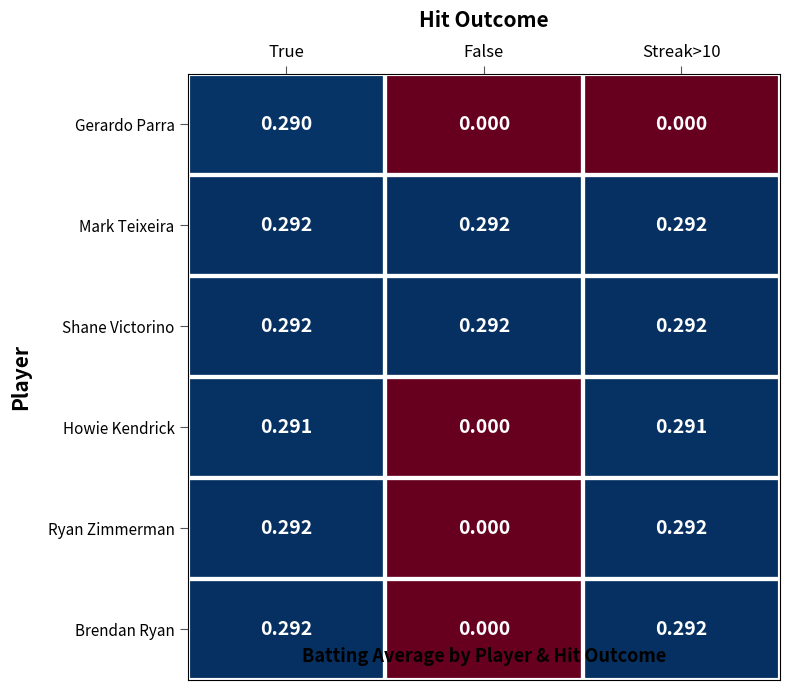

Count the number of data series in this chart.

6